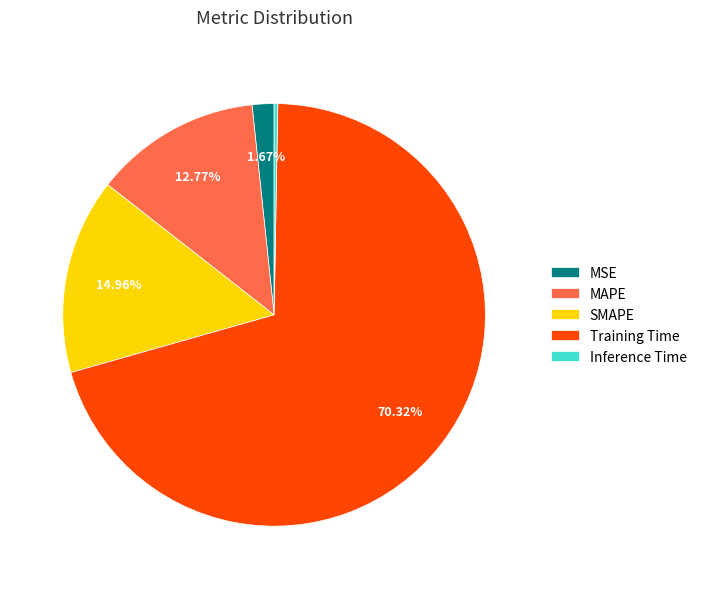

Does Training Time account for over 50% of the chart?

Yes